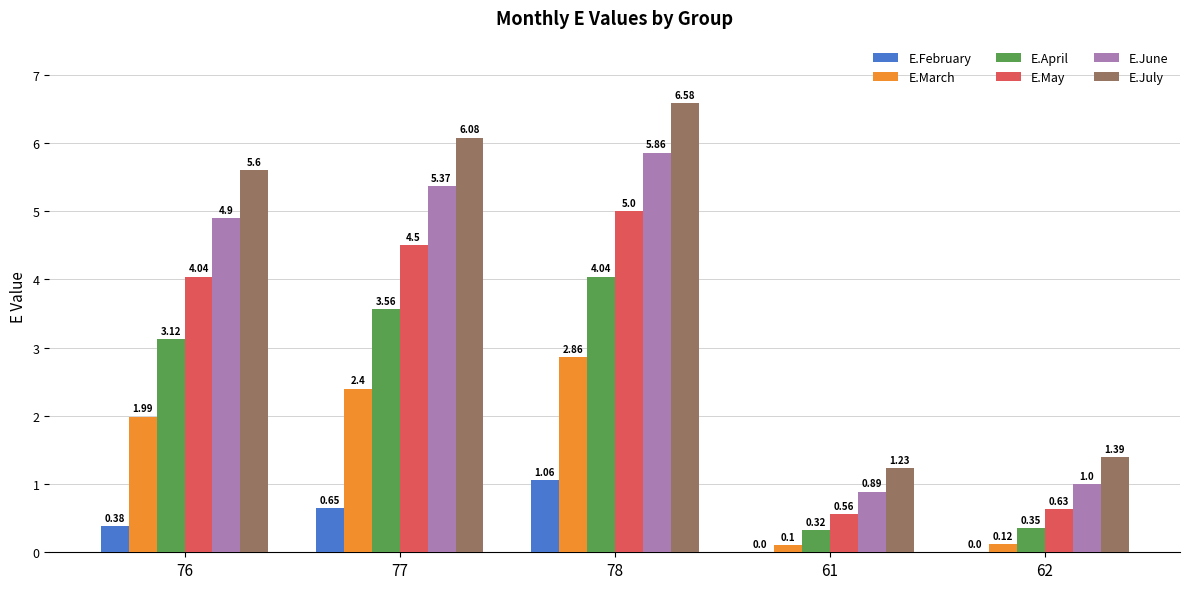

Where is E.March nearest to the value 1?

62